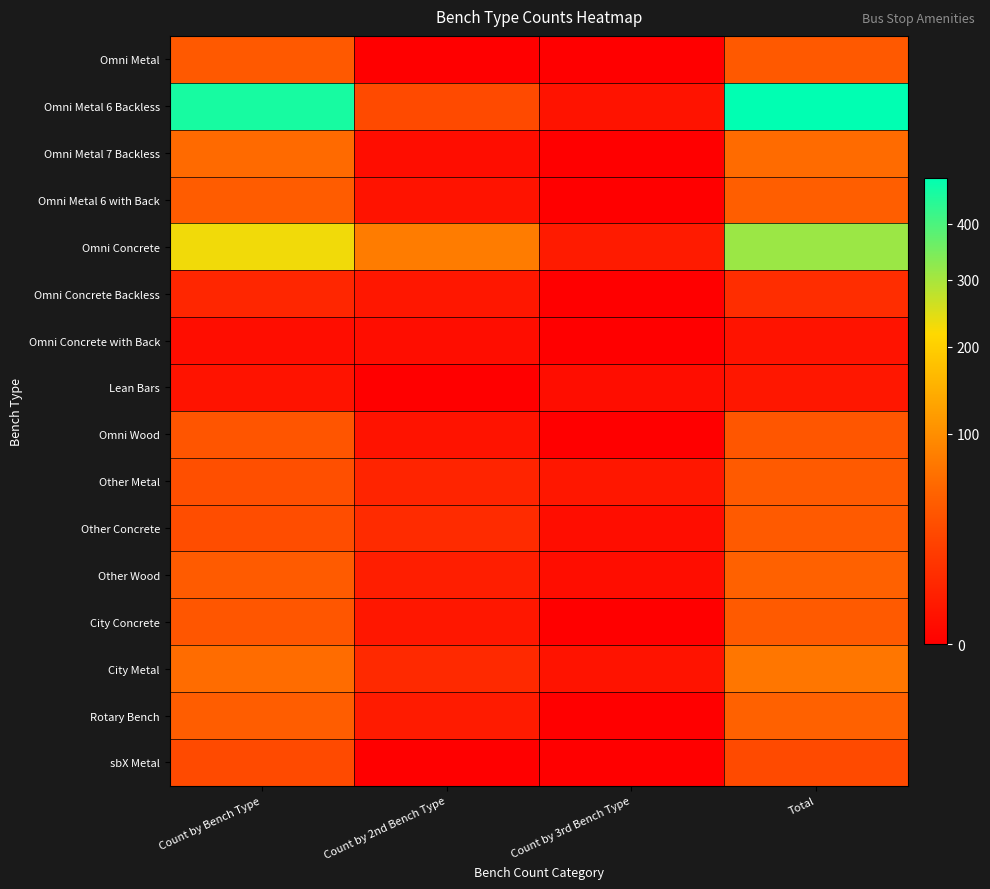

At how many categories does at least one series exceed 51?

3